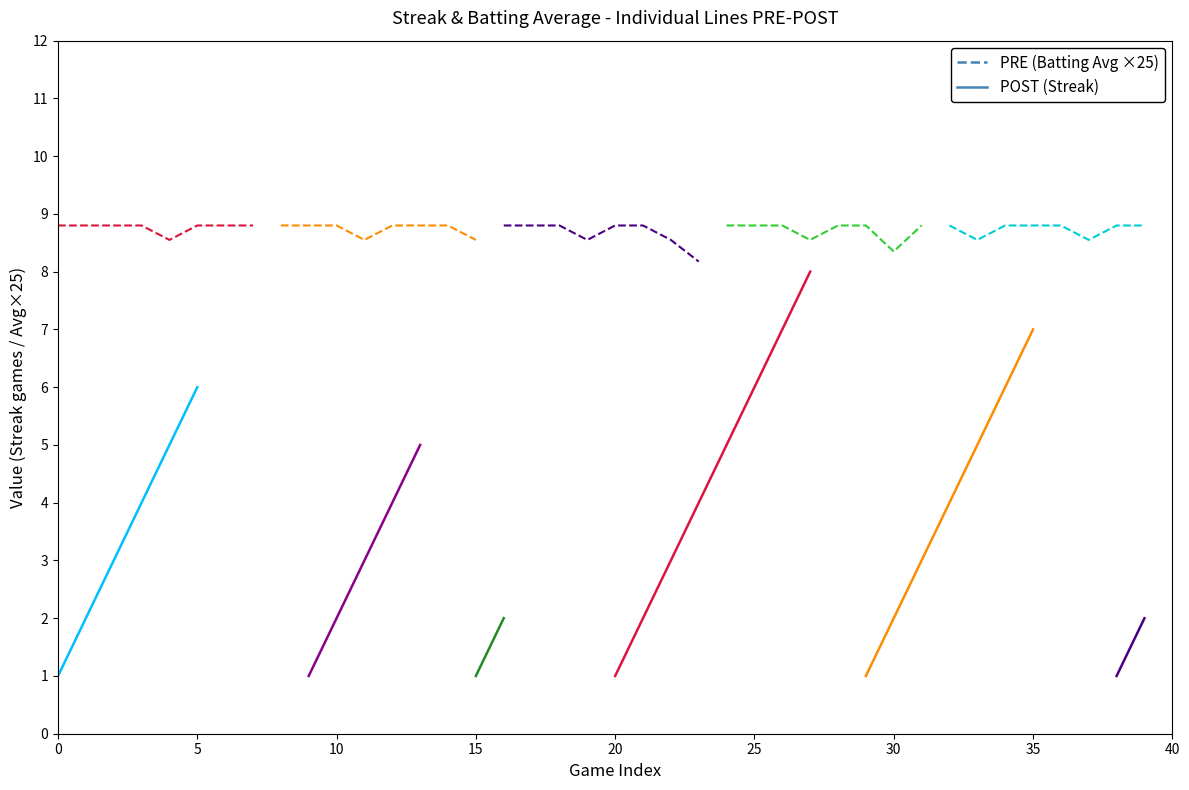

What is the maximum value for Streak?

8.0